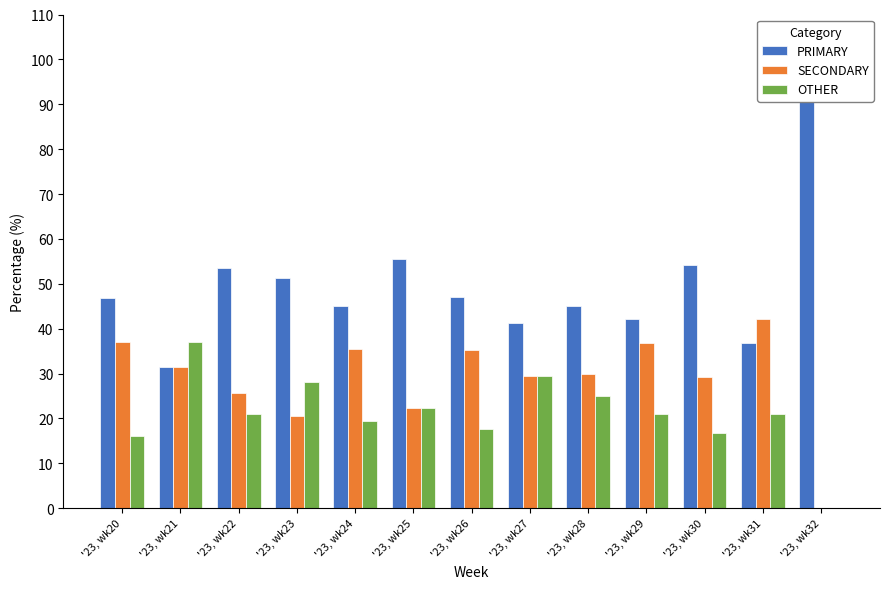

At which label does PRIMARY first exceed 46?

'23, wk20